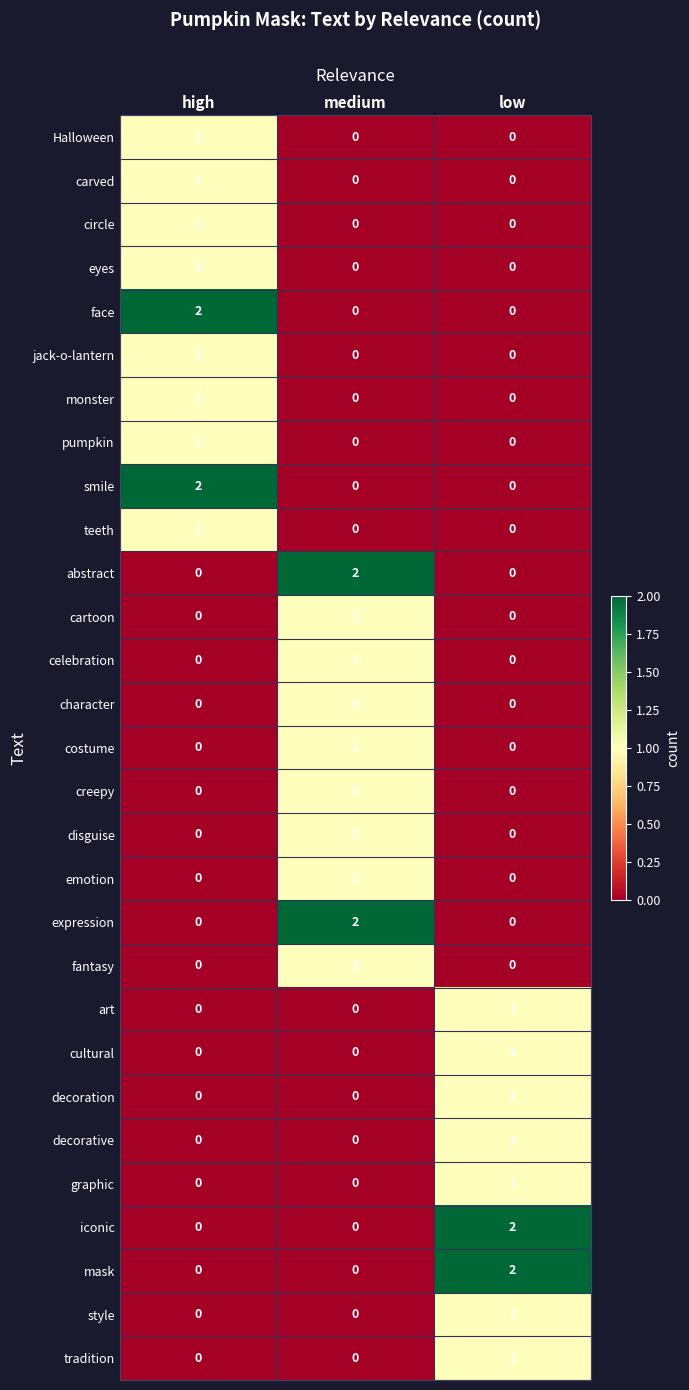

How many series are shown in this chart?

29